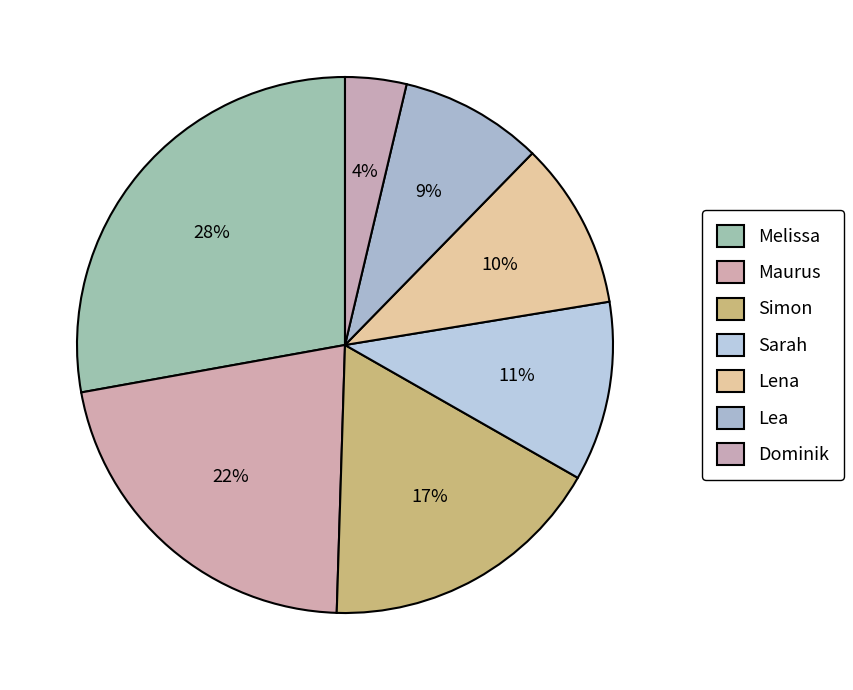

Is Sarah the majority of the pie?

No